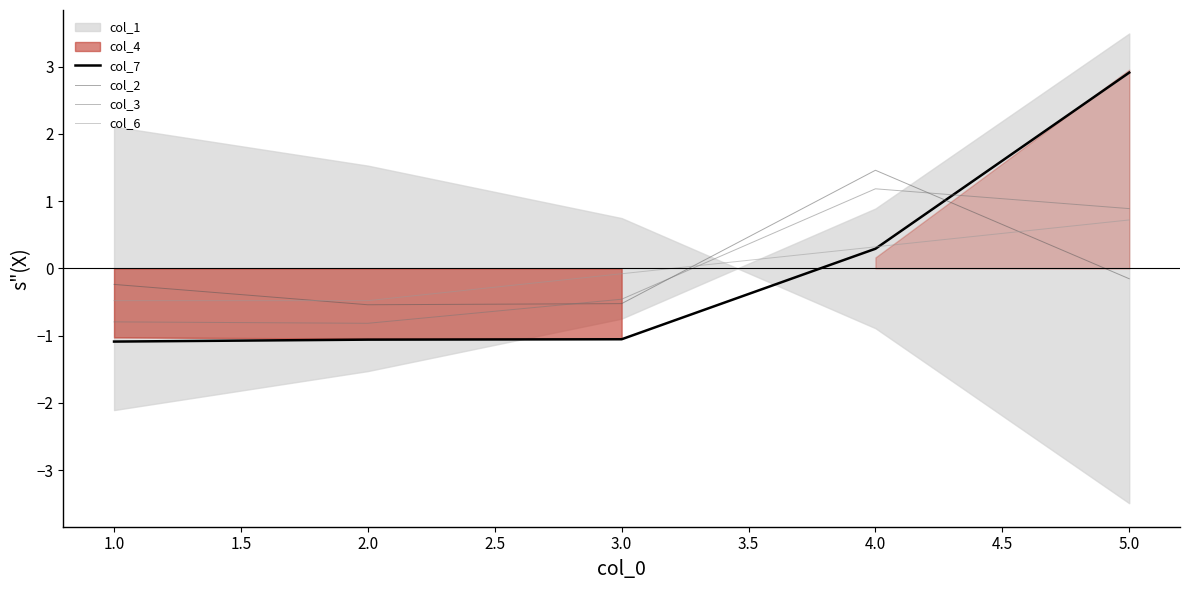

Is it true that col_3 equals -0.8 at 2.0?

True